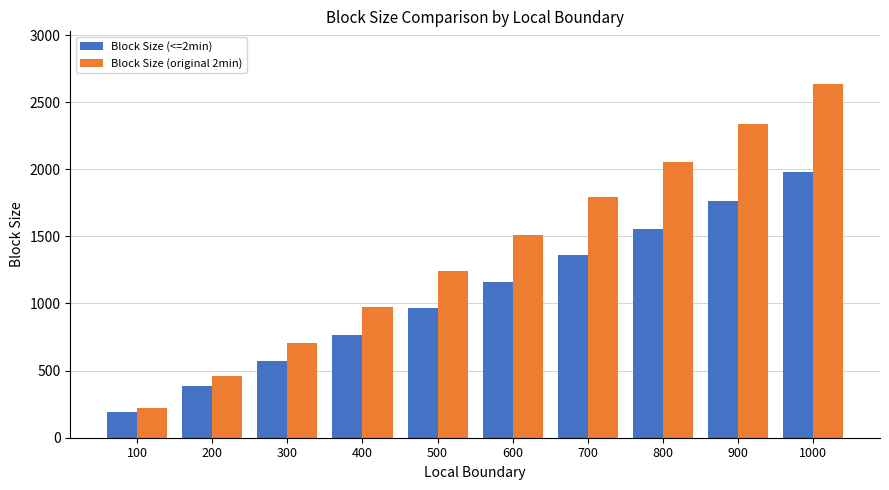

What is the value of the Block Size (original 2min) bar at the 4th from the left?

976.9